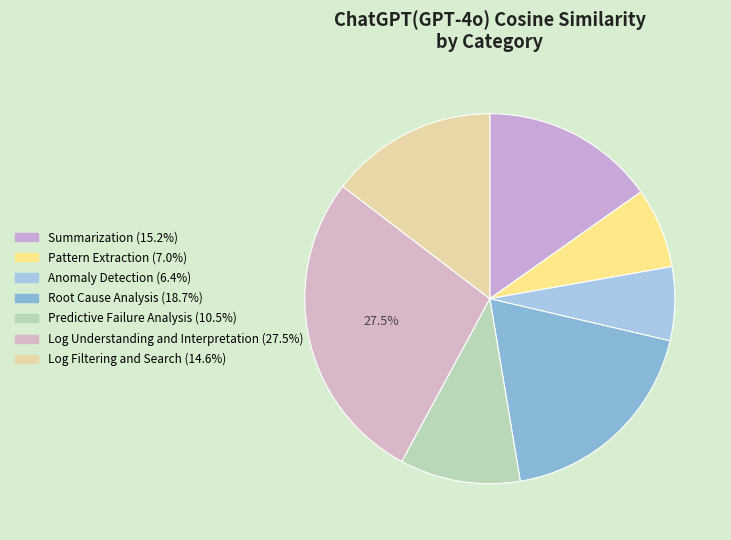

To the nearest percent, what percentage of the pie is Predictive Failure Analysis?

11%